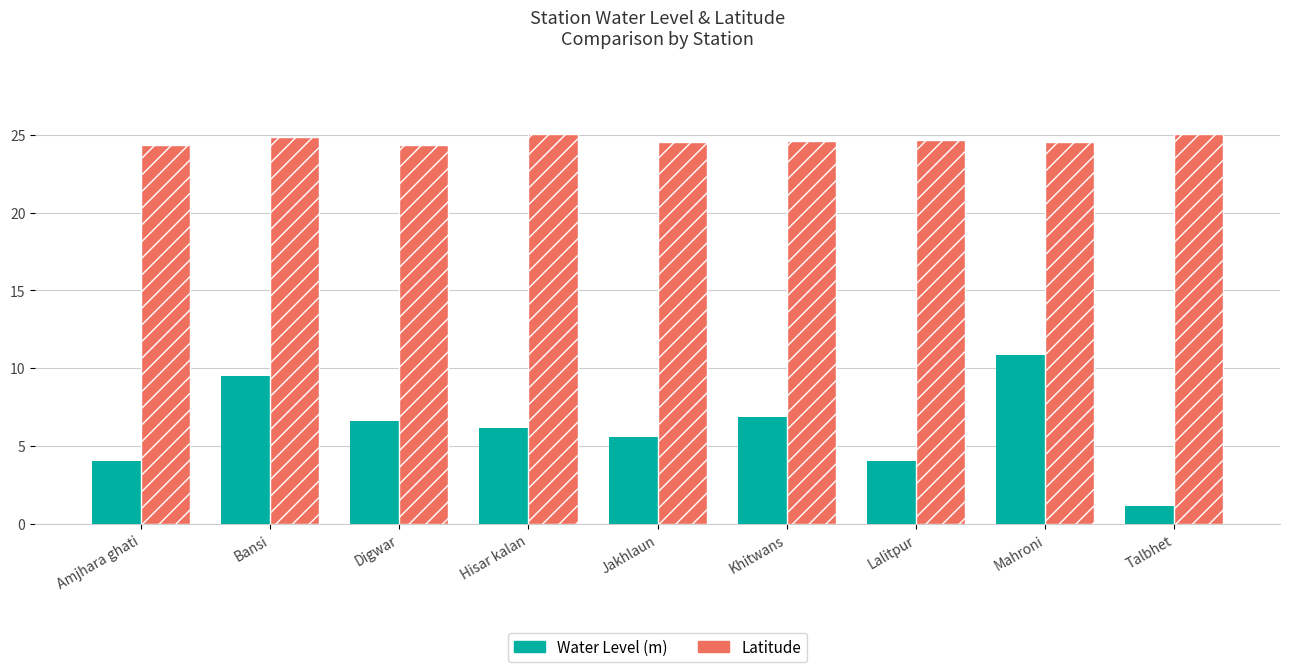

What is the total value across all series at Lalitpur?

28.7